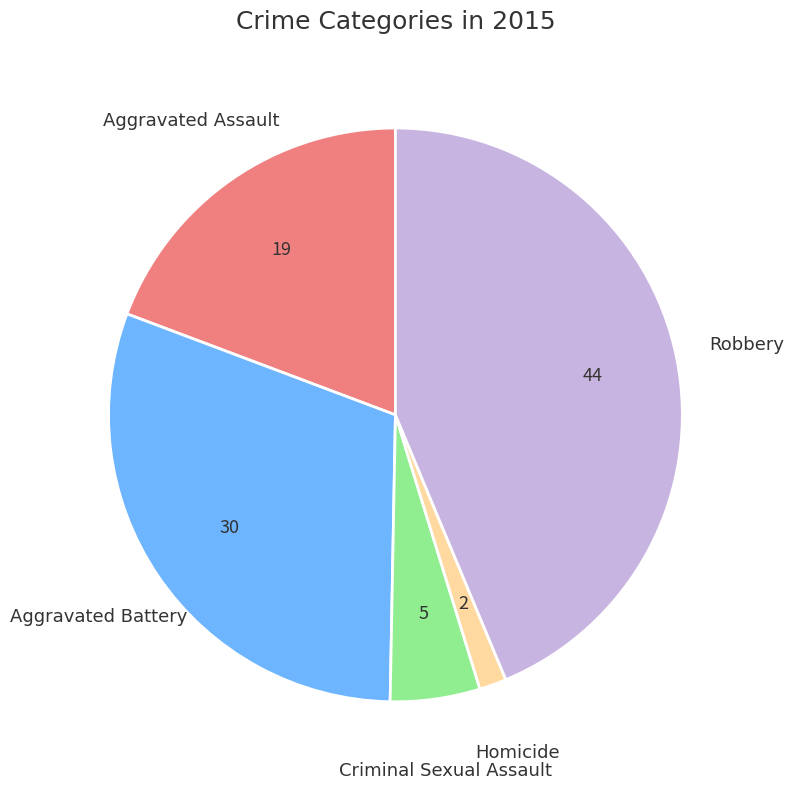

How many segments does this pie chart have?

5